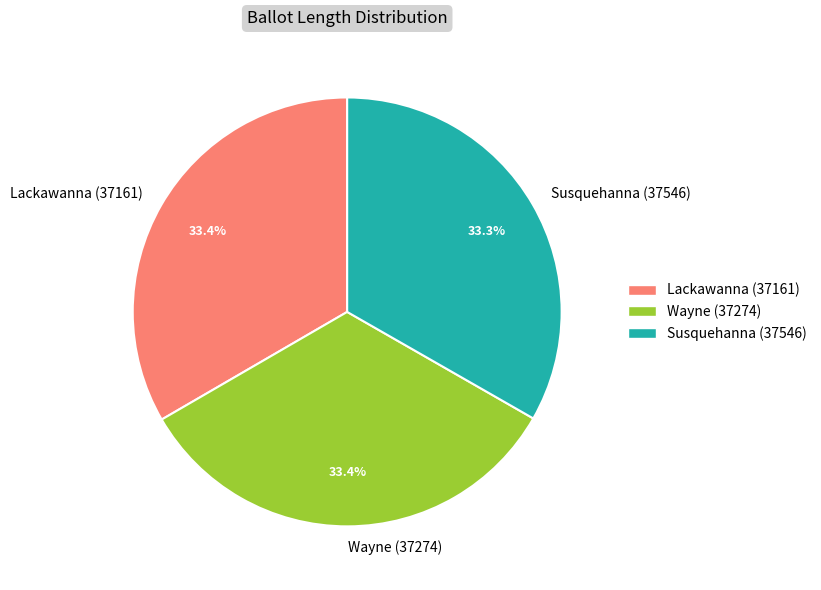

To the nearest percent, what is the average slice percentage?

33%